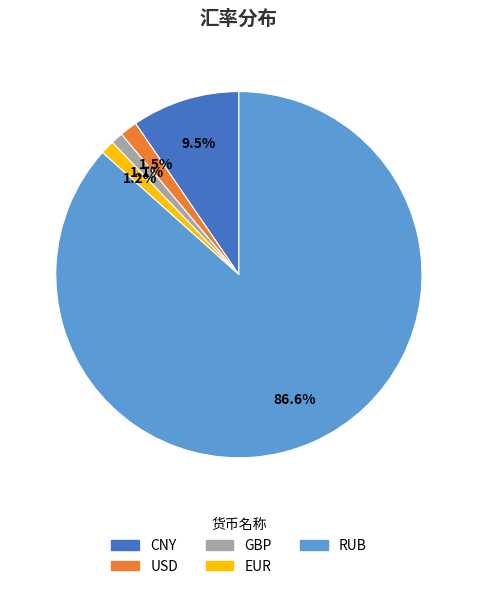

What is the largest slice in the pie chart?

RUB